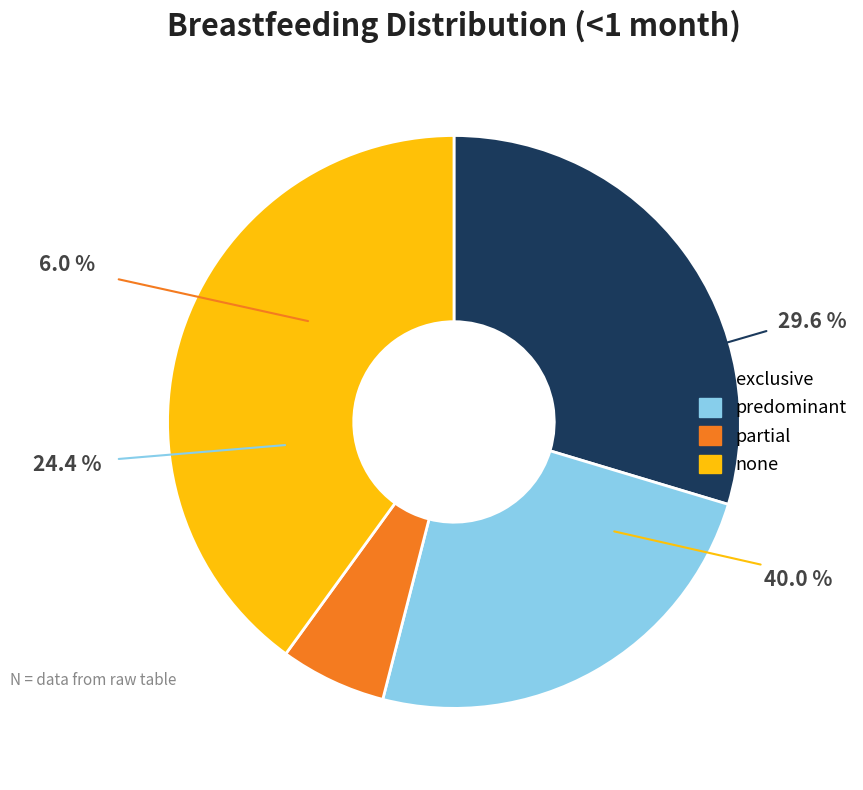

To the nearest percent, what is the average slice percentage?

25%